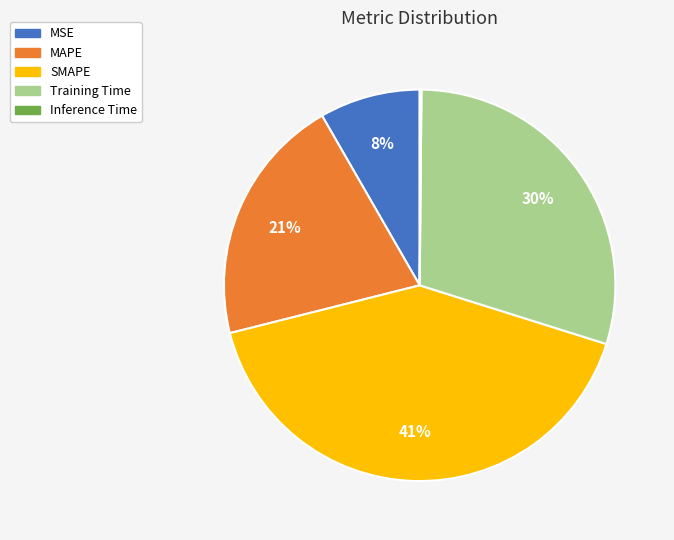

Is there any slice that represents more than half of the pie?

No